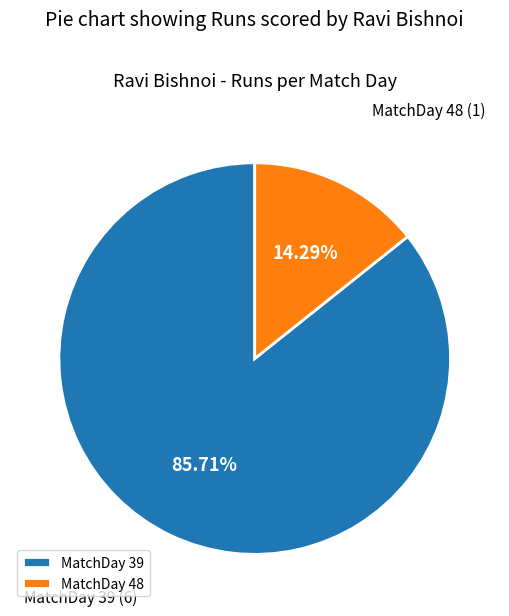

Approximately how many times larger is the value at MatchDay 39 compared to MatchDay 48?

6.0